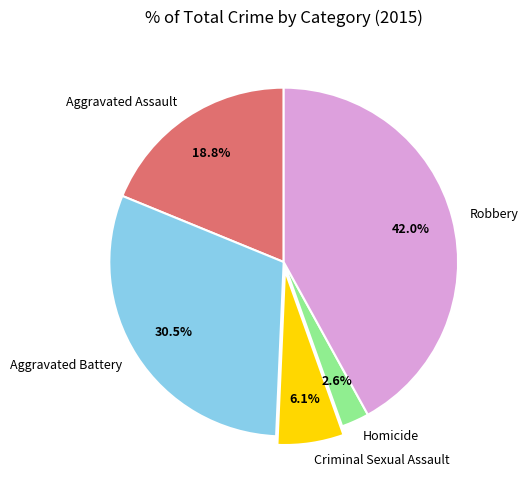

Which slice is the smallest?

Homicide